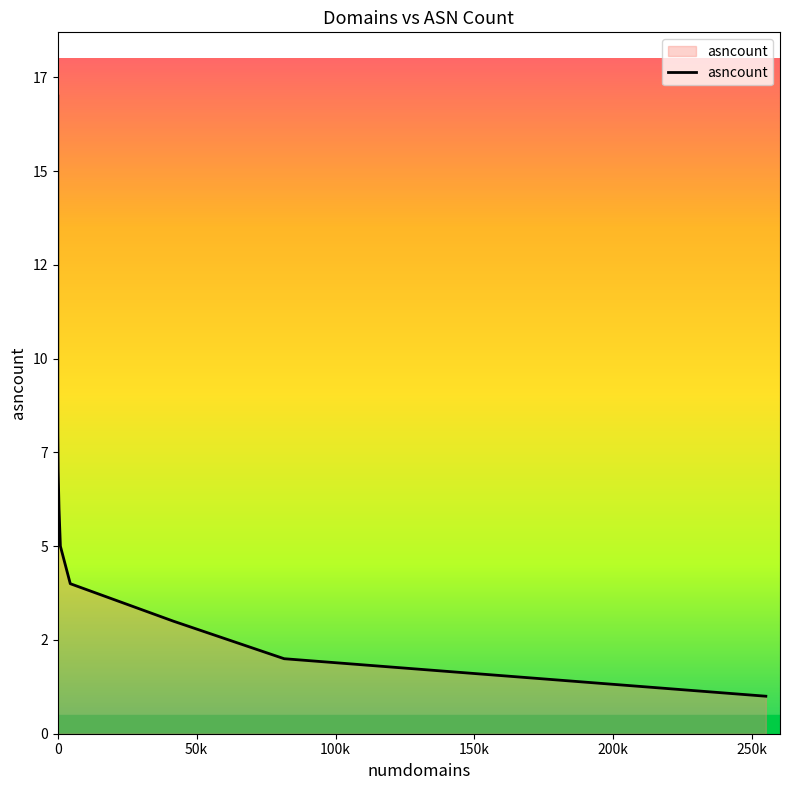

Rank the categories by value from lowest to highest.

254897, 81484, 41644, 4498, 941, 447, 146, 29, 4, 1